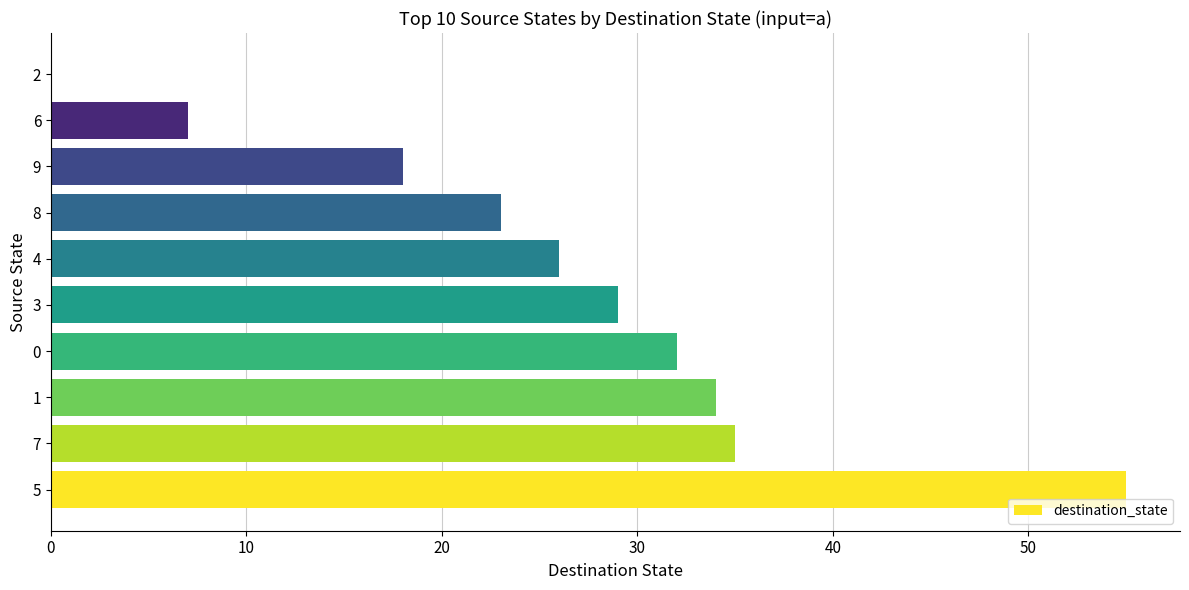

At which category does the chart reach its peak across all series?

5